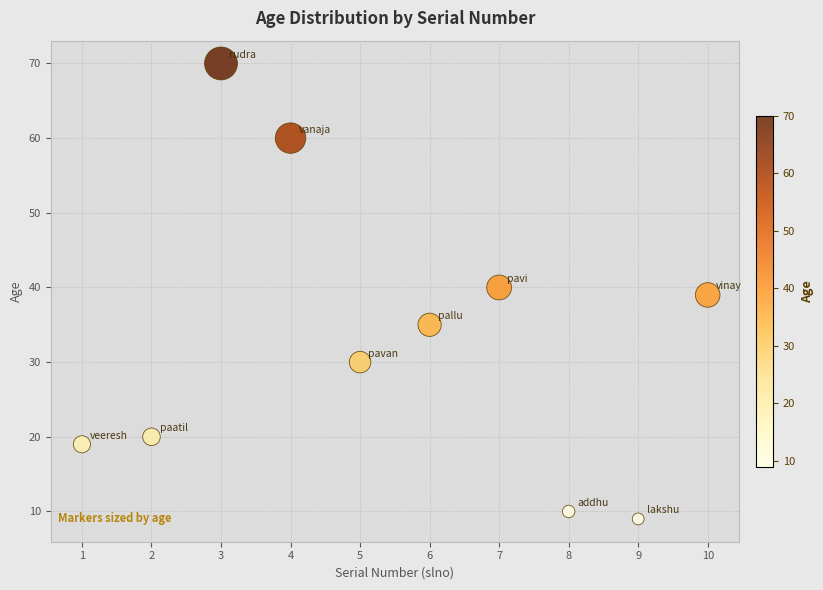

What is the average Y value?

33